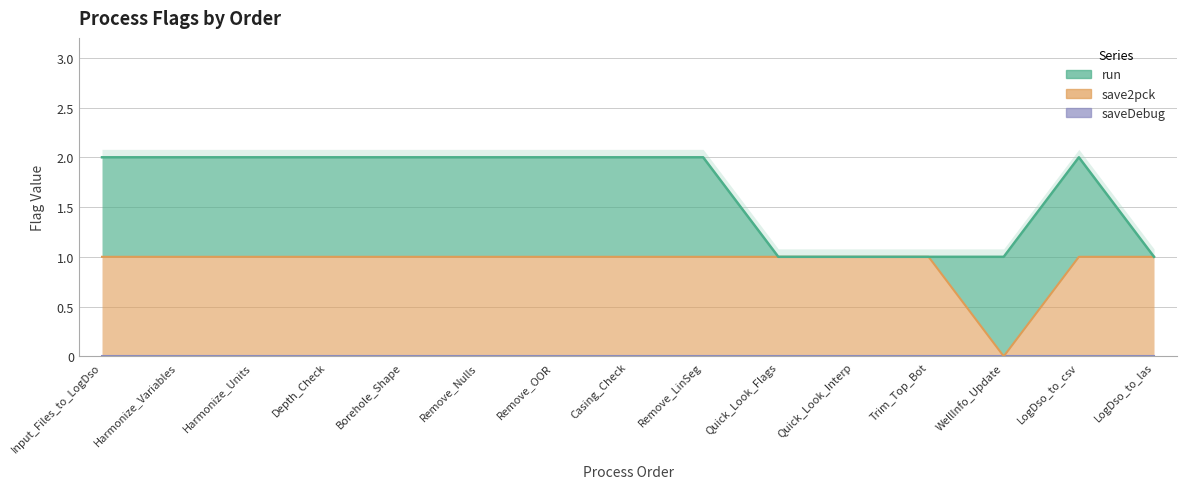

Reading left to right, extract all data points from this chart.

run: 1	1	1	1	1	1	1	1	1	0	0	0	1	1	0
save2pck: 1	1	1	1	1	1	1	1	1	1	1	1	0	1	1
saveDebug: 0	0	0	0	0	0	0	0	0	0	0	0	0	0	0